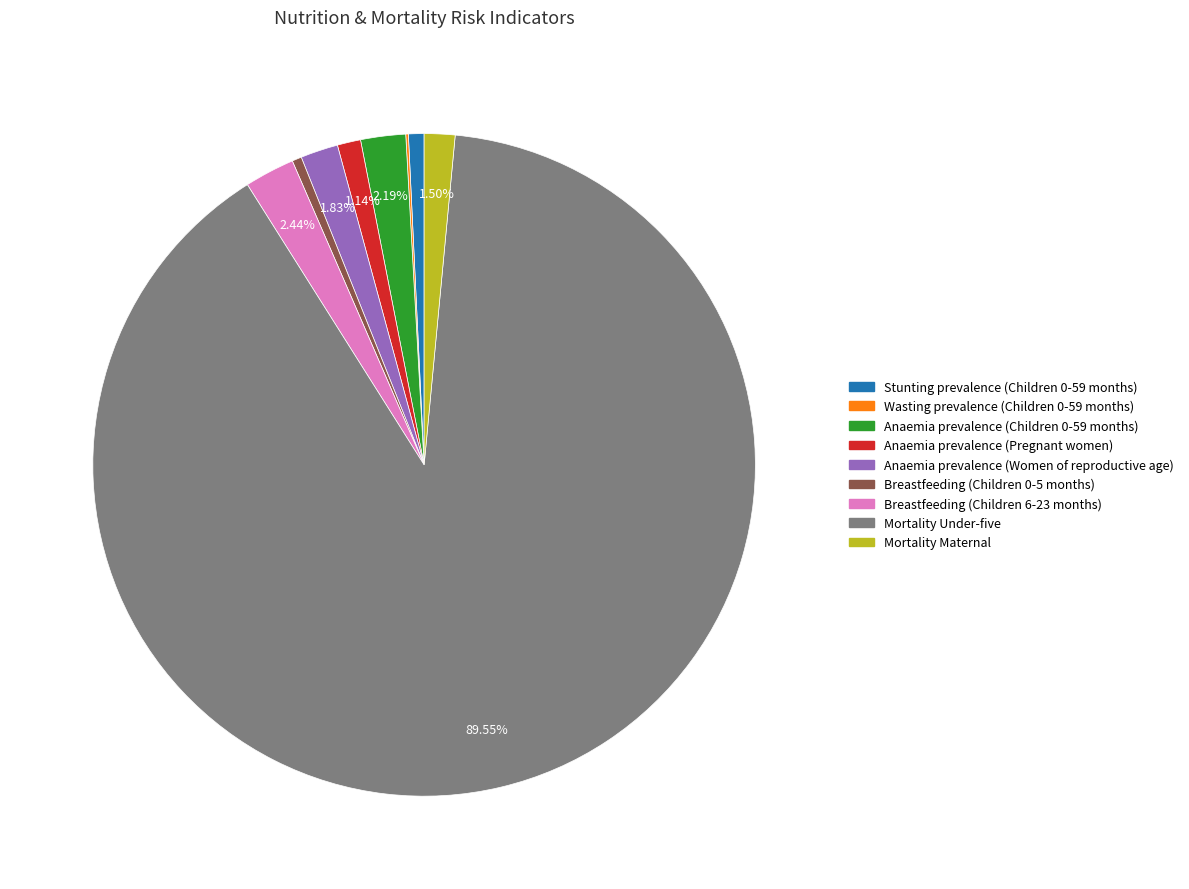

To the nearest percent, what is the difference between the largest and smallest slice percentages?

89%